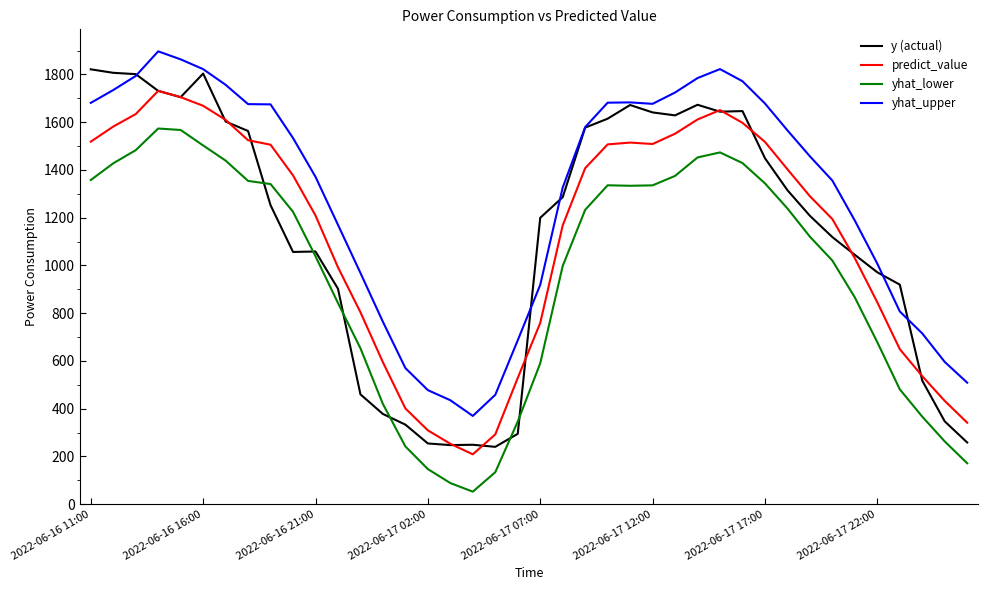

Count the number of data series in this chart.

4